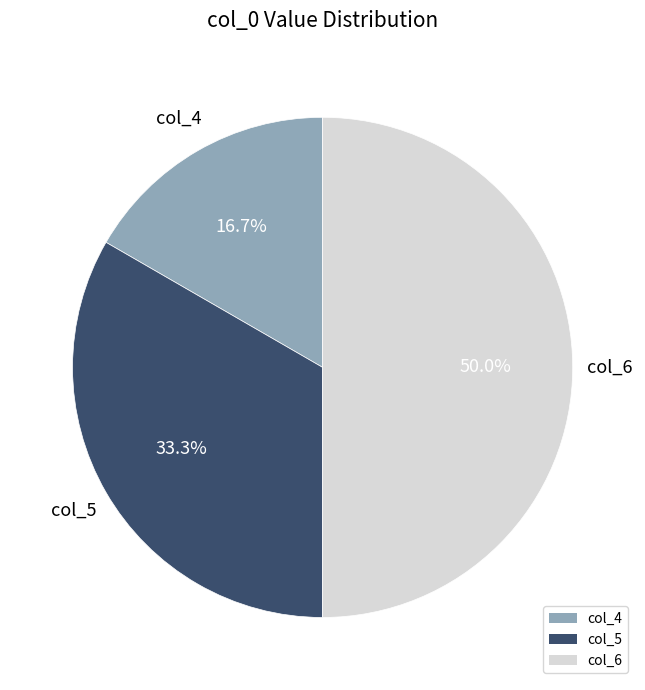

Which slice is the smallest?

col_4